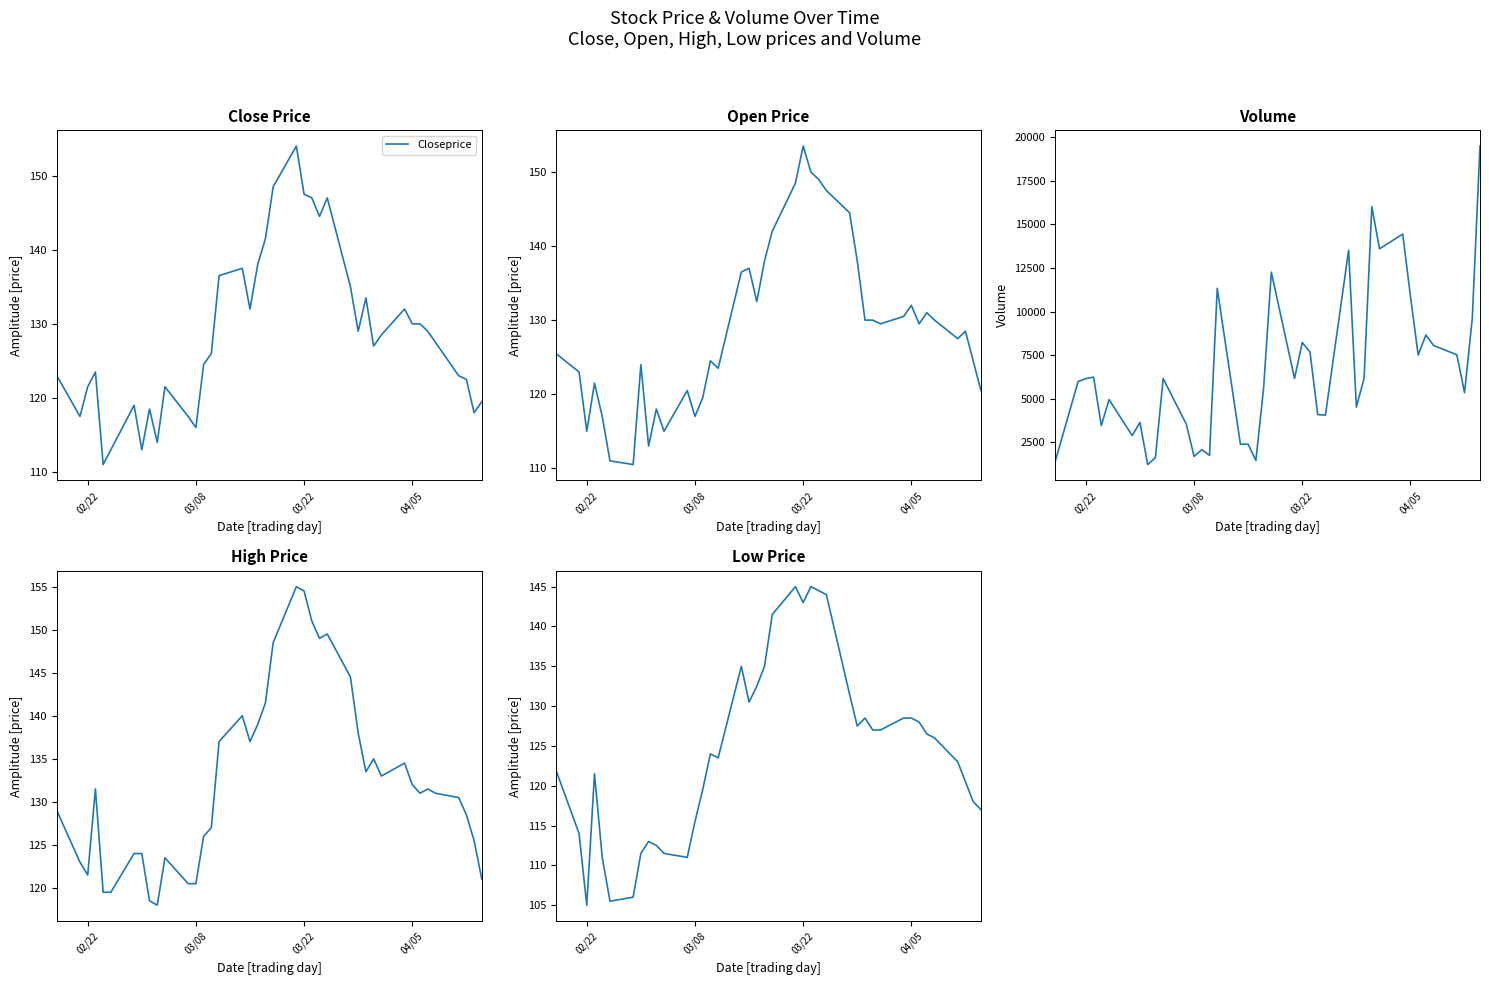

How many lines are shown in the chart?

5